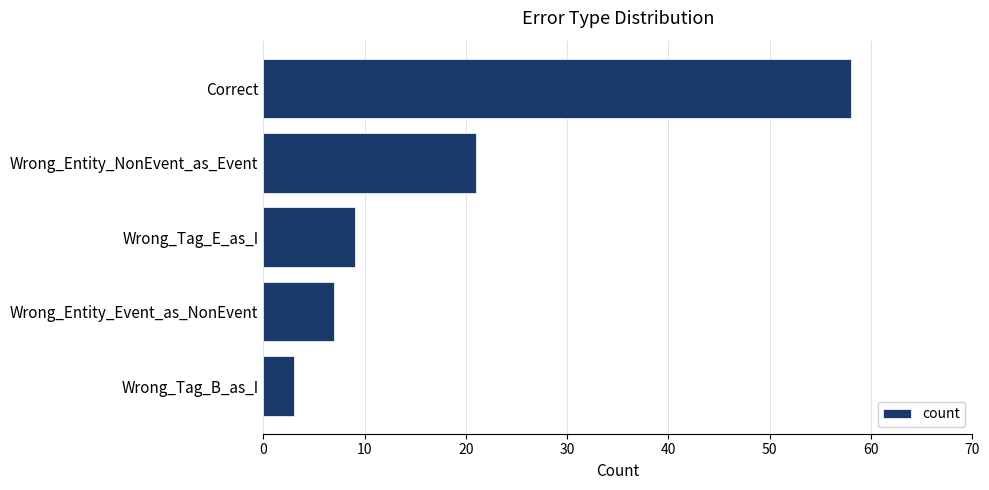

What is the sum of all values?

98